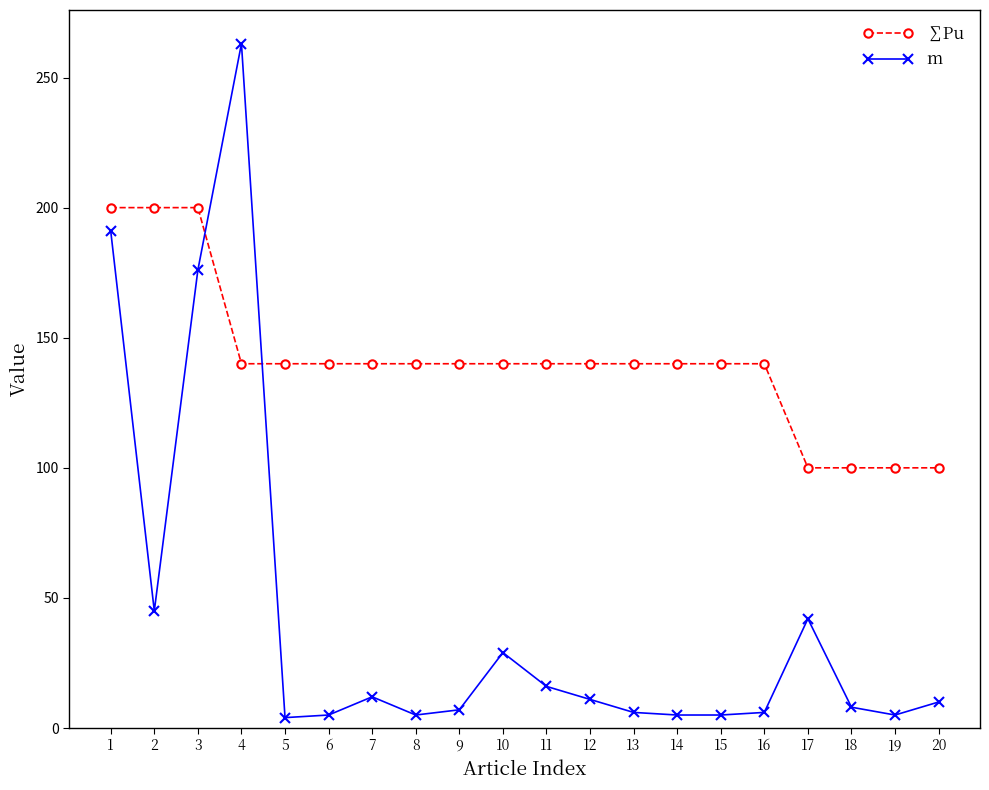

Which series ends up on top after the final intersection of m and ∑Pu?

∑Pu